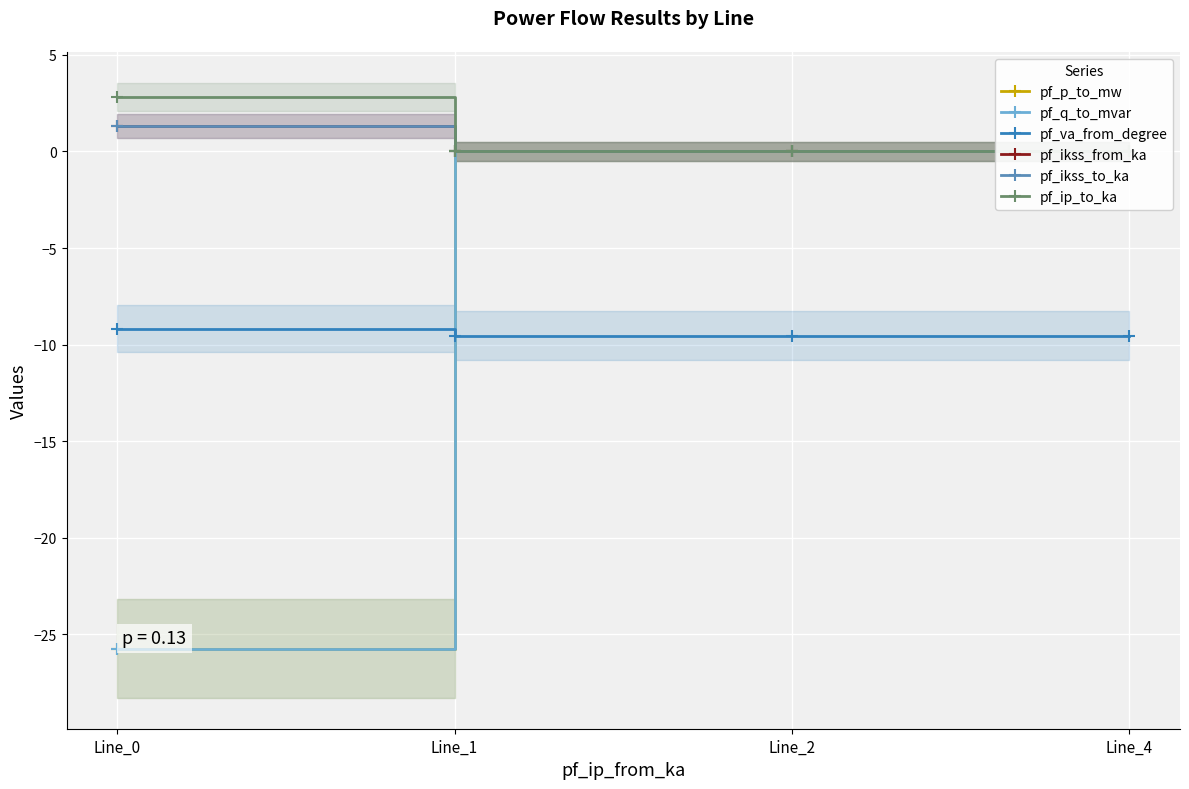

How many values in the pf_q_to_mvar series are below 0?

1